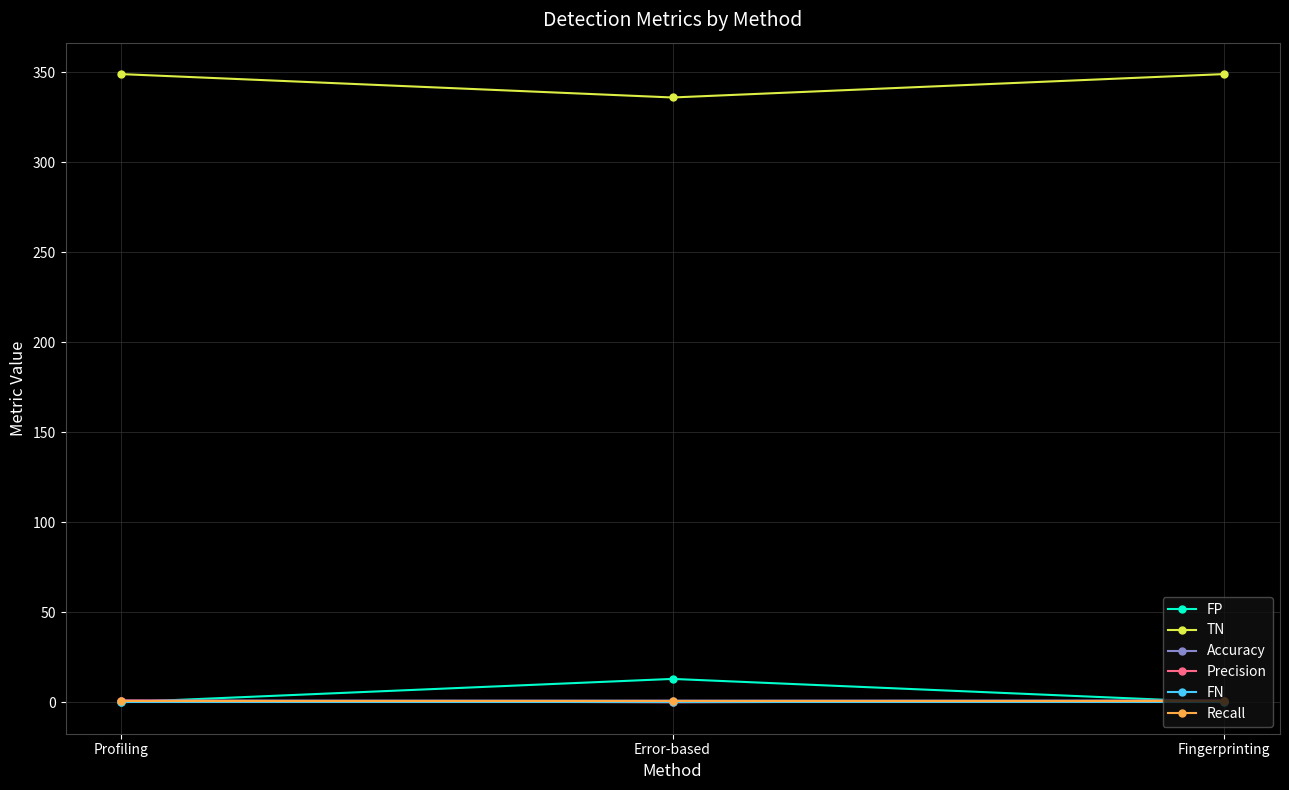

What is the greatest value displayed?

349.0